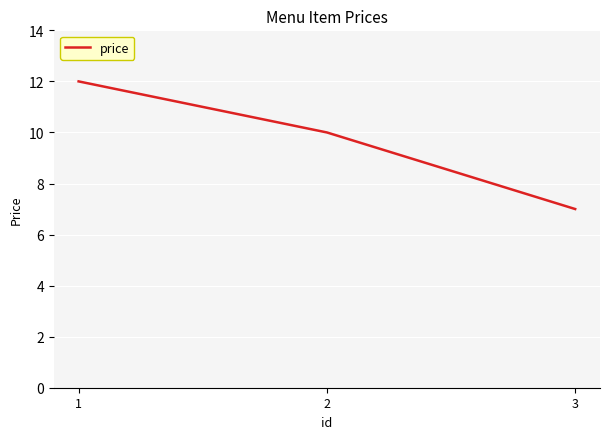

How many distinct data groups are displayed?

1